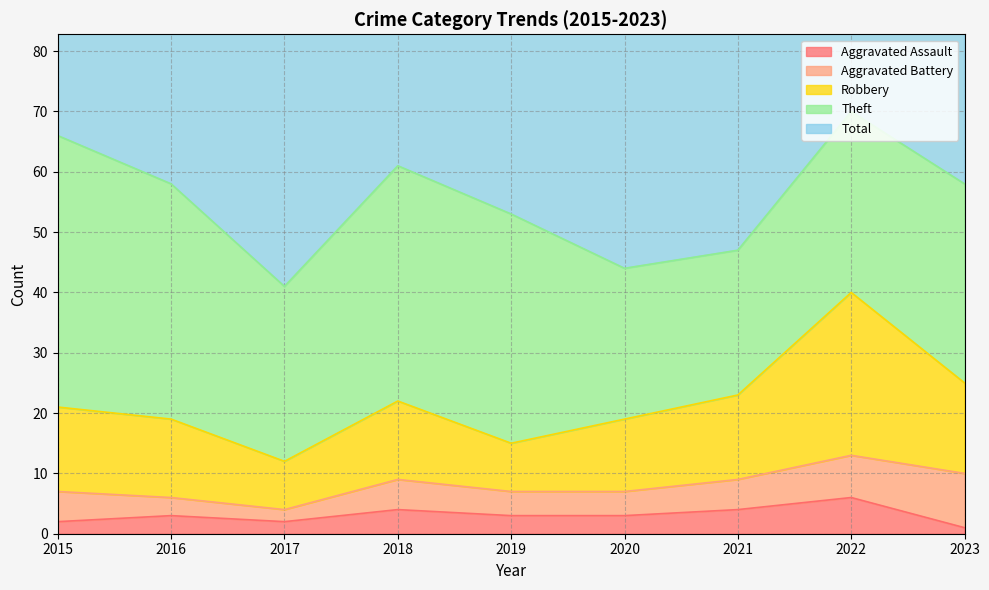

What is the lowest value of the Total series?

84